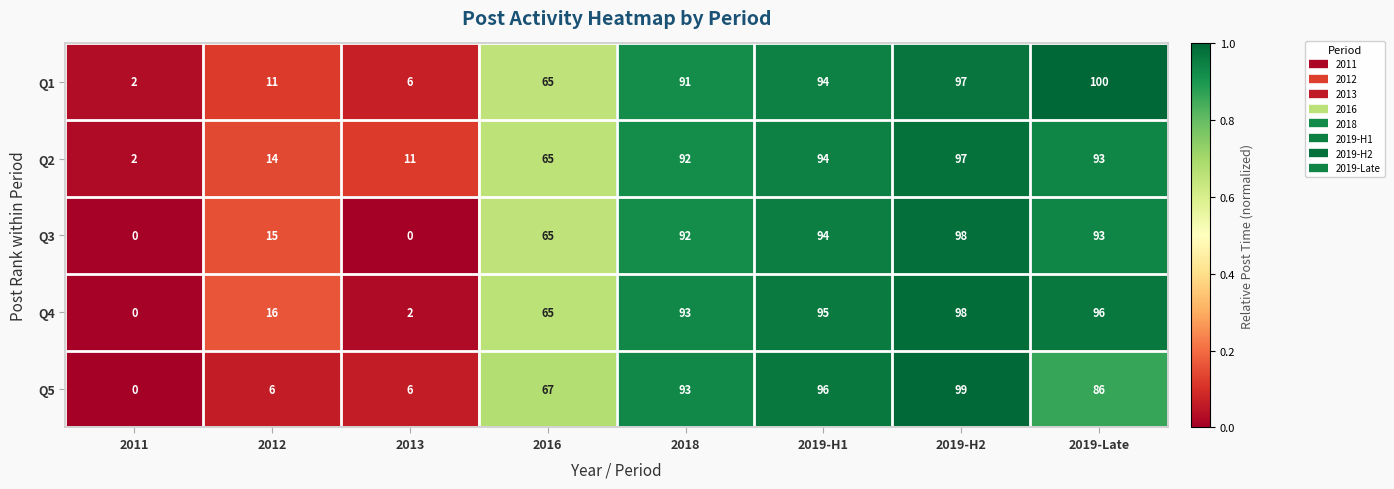

What is the average value of the Q5 series?

57